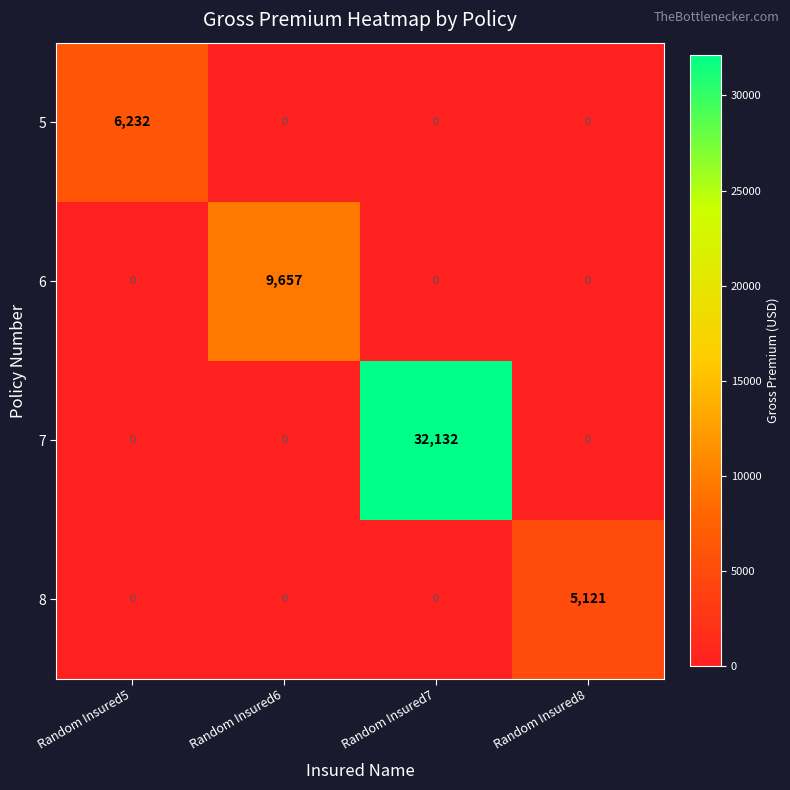

What is the total value across all series at Random Insured6?

9657